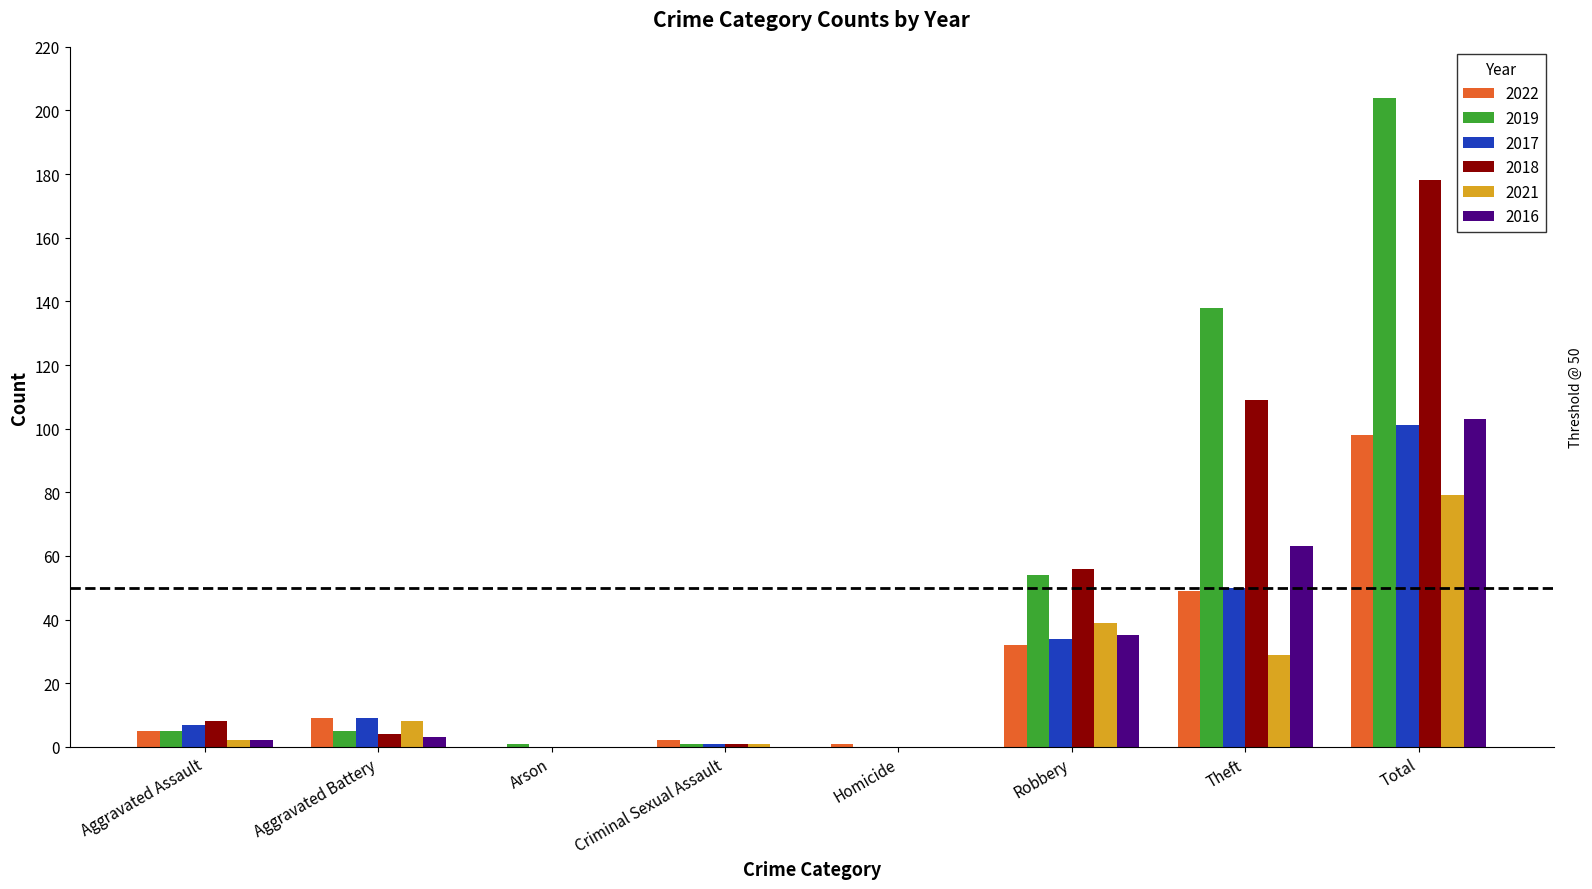

Which series has the widest spread of values?

2019